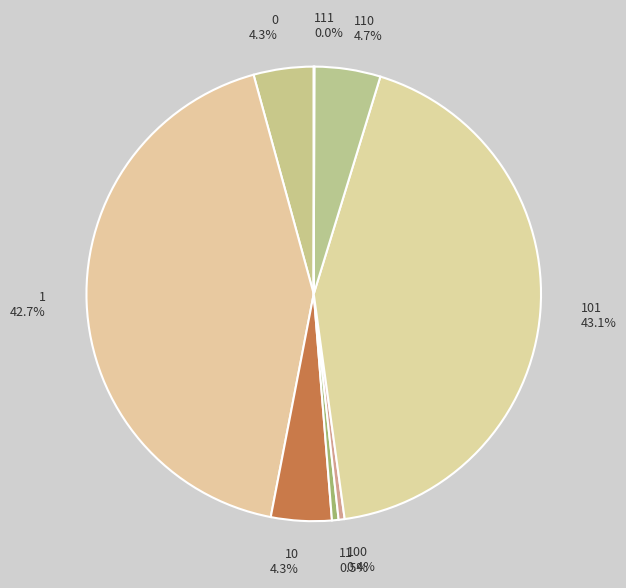

How much of the chart is everything except 101?

56.9%